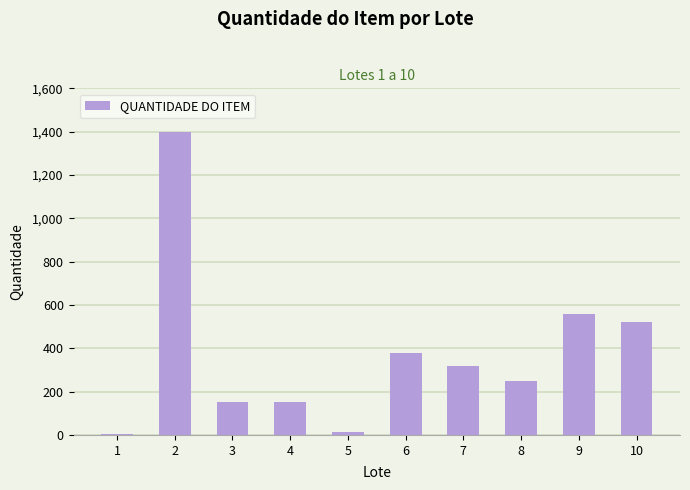

Reading right to left, extract all data points from this chart.

10=520	9=560	8=250	7=316	6=378	5=12	4=150	3=150	2=1400	1=5